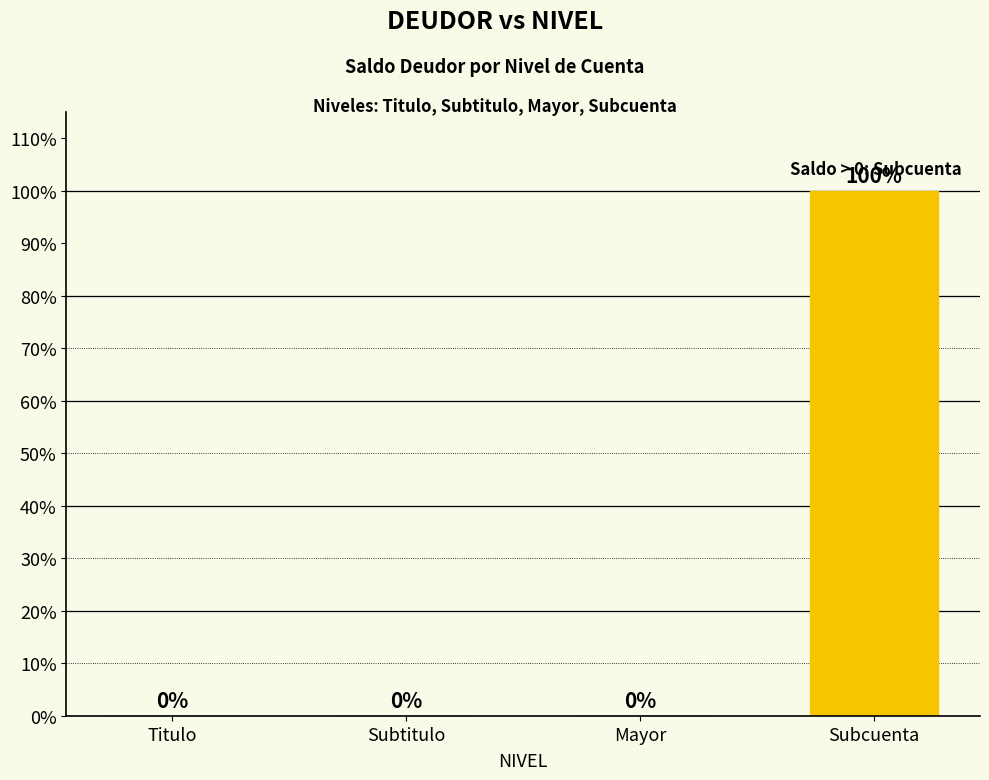

At which category does the chart reach its peak across all series?

Subcuenta